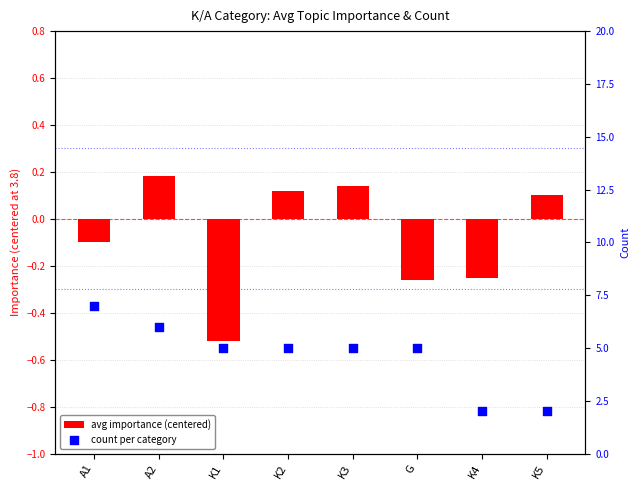

At which category is the sum across all series the highest?

A1